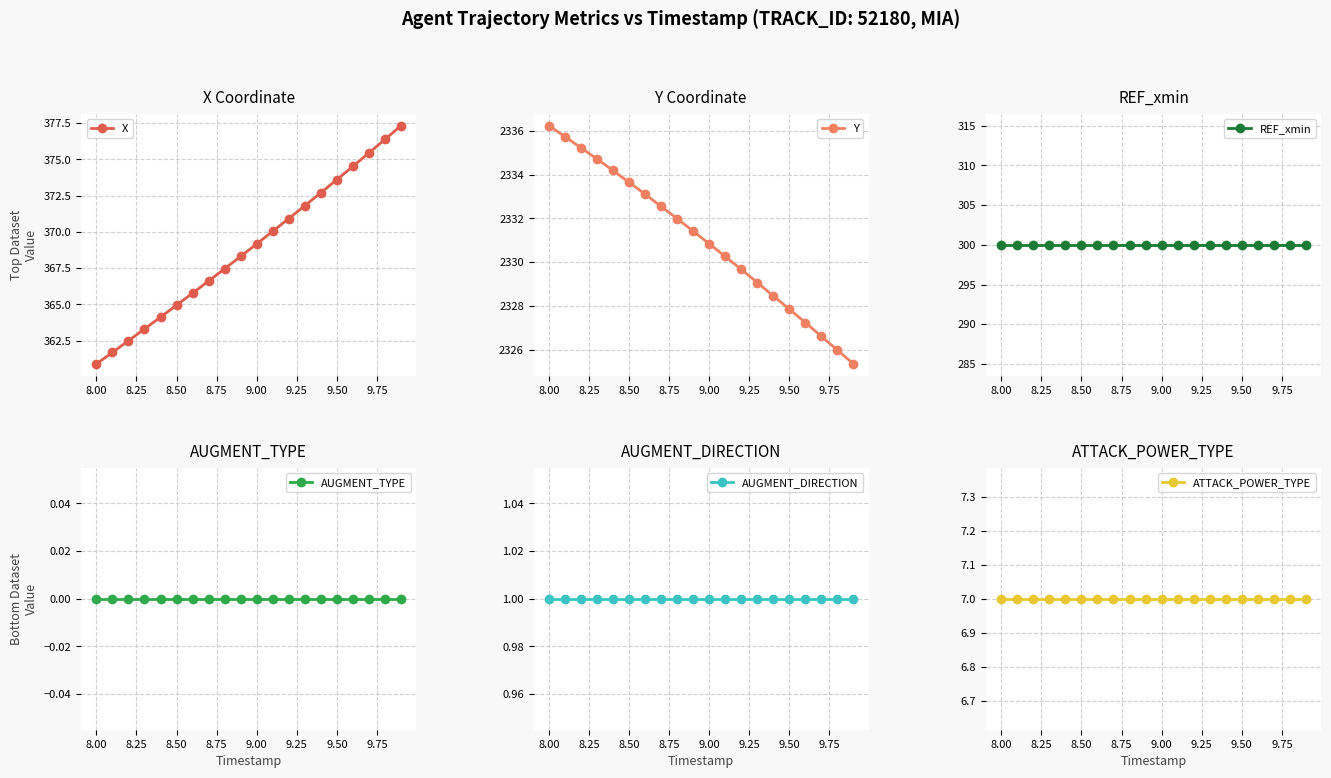

At which label does X reach its minimum?

8.00